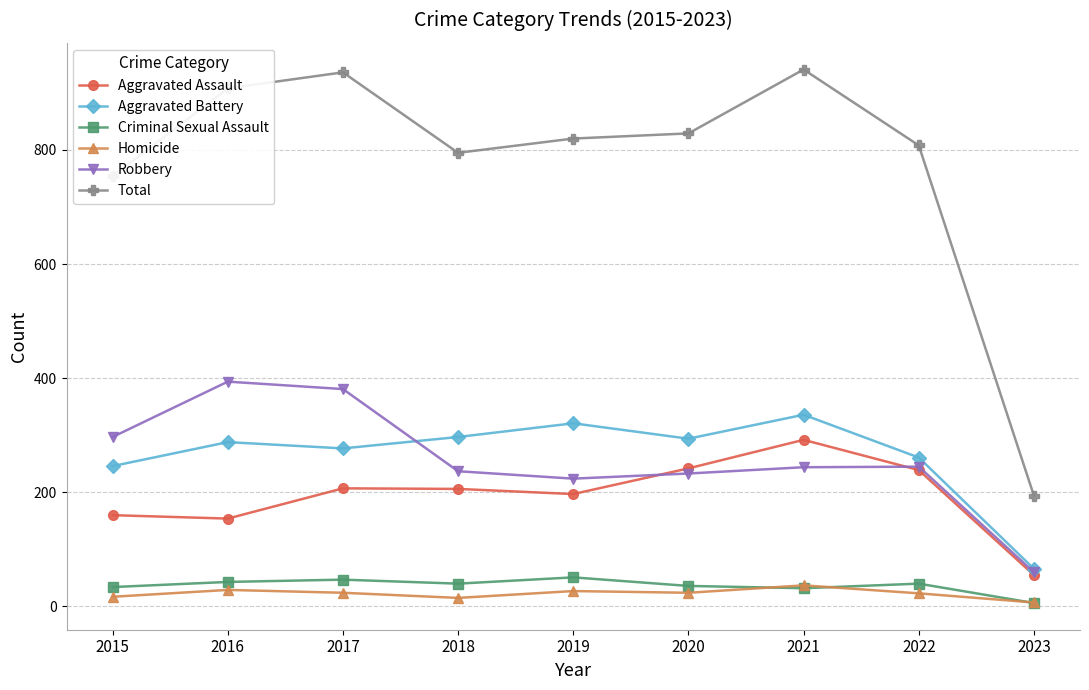

True or false: Homicide has a value of 24 at 2020.

True